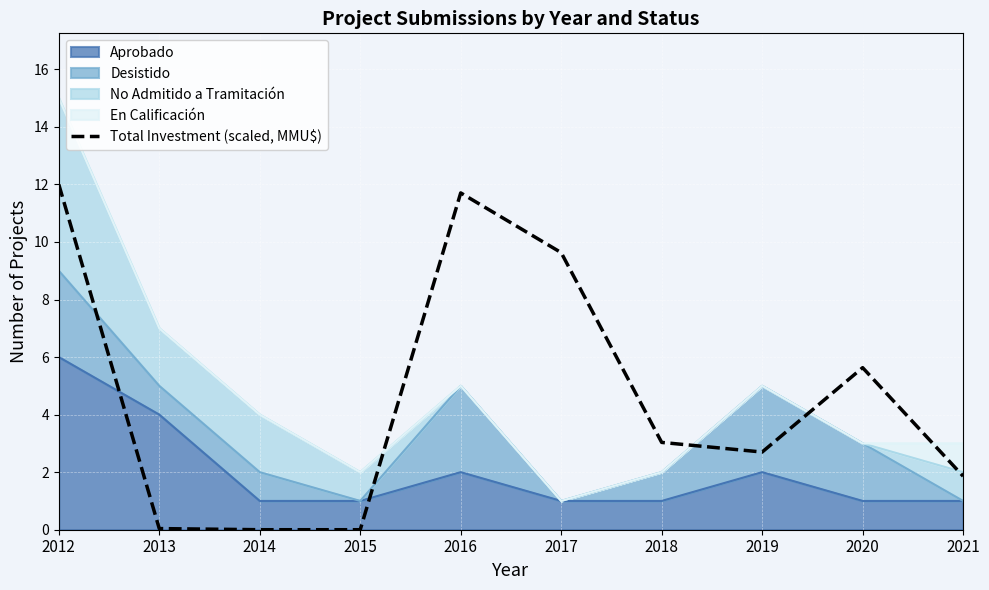

How many interior local peaks (higher than both neighbors) does the data have?

2